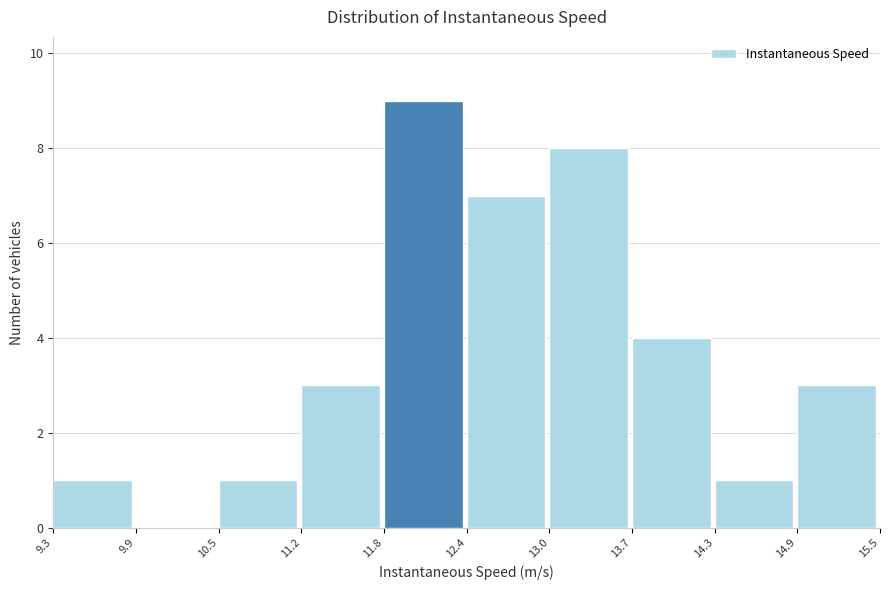

Which range on the x-axis has the tallest bar?

11.8 to 12.4